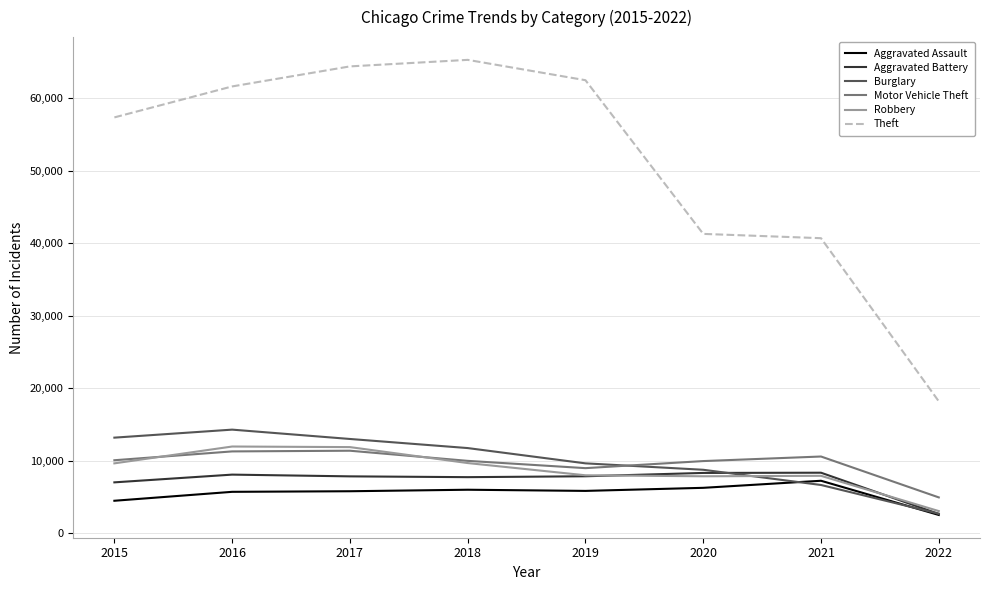

What is the spread (max minus min) of values at 2016?

55905